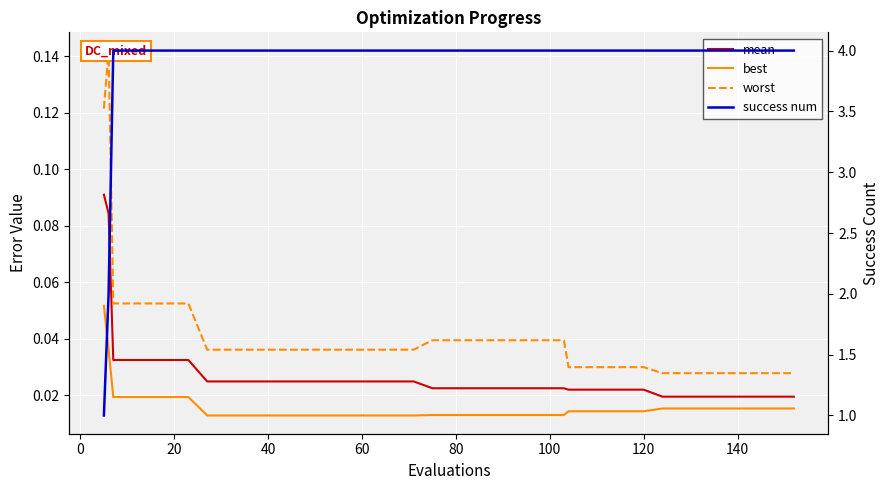

True or false: best has more than 0 interior local peaks.

False